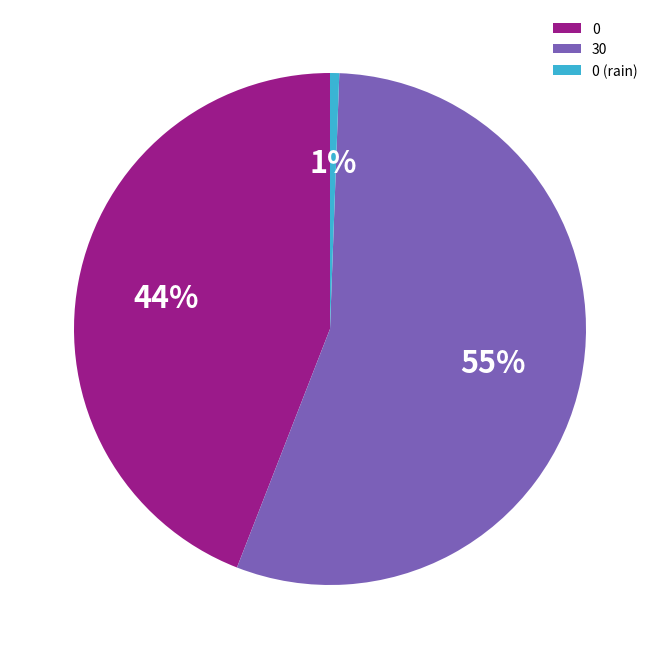

To the nearest percent, what is the average slice percentage?

33%